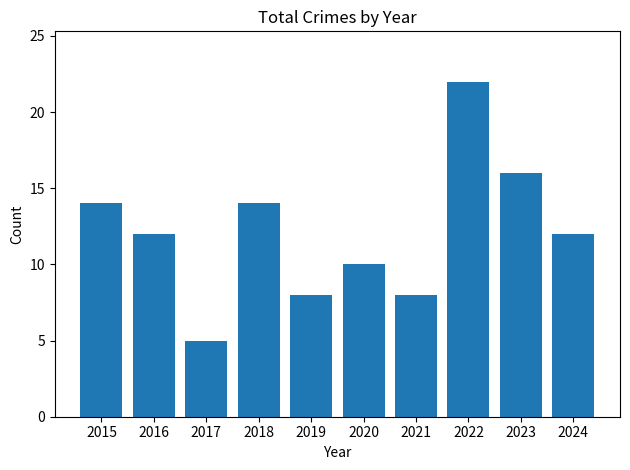

Reading left to right, transcribe all the data shown in this chart.

2015=14	2016=12	2017=5	2018=14	2019=8	2020=10	2021=8	2022=22	2023=16	2024=12